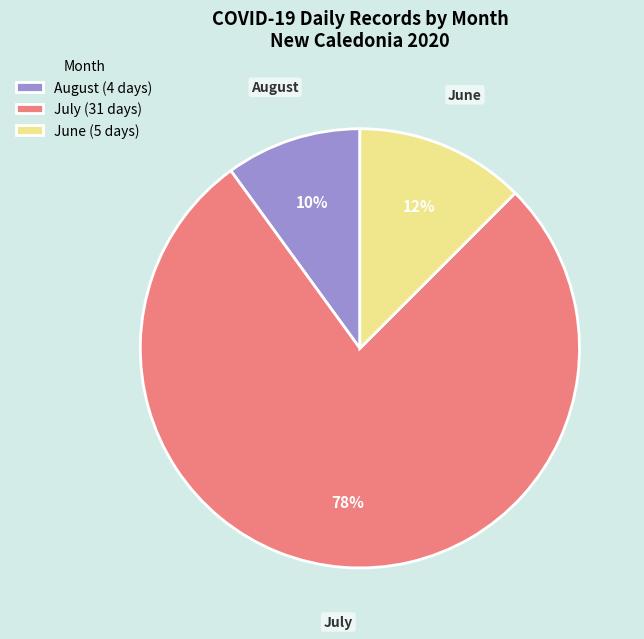

Which slice is the largest?

July (31 days)